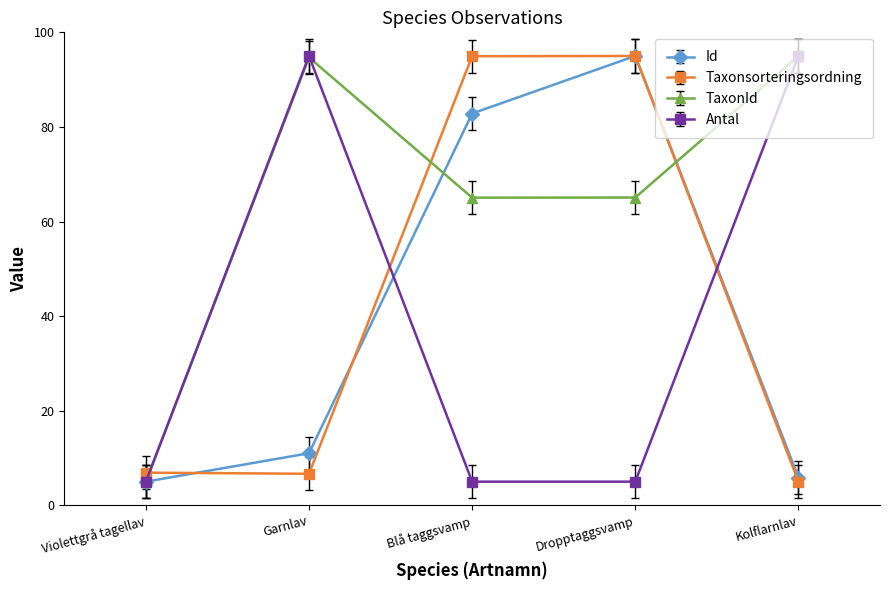

At which category does Id reach its first local peak?

Dropptaggsvamp